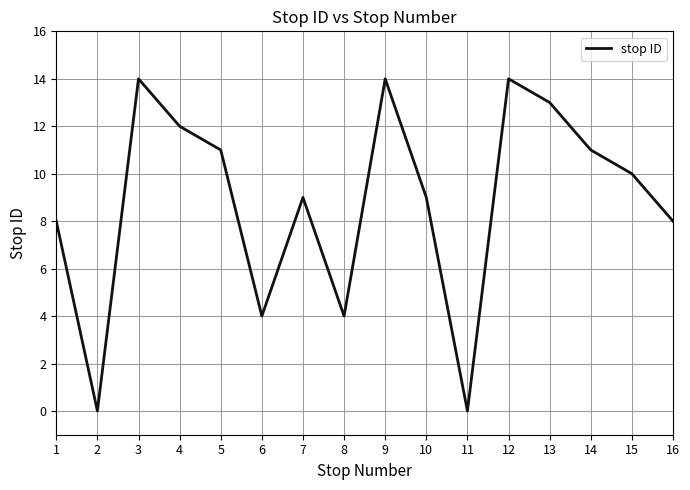

Is this an area chart (filled region under the line)?

No